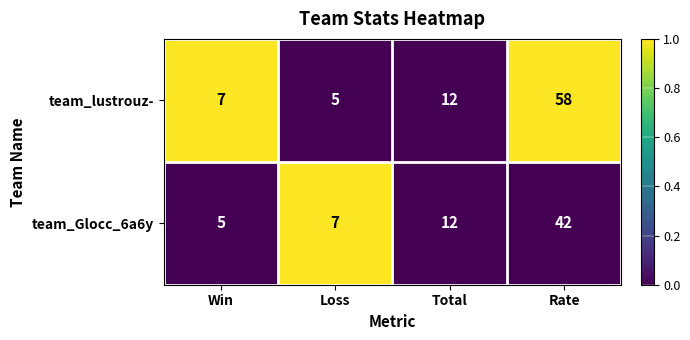

Between Win and Rate, which series saw the biggest shift?

team_lustrouz-